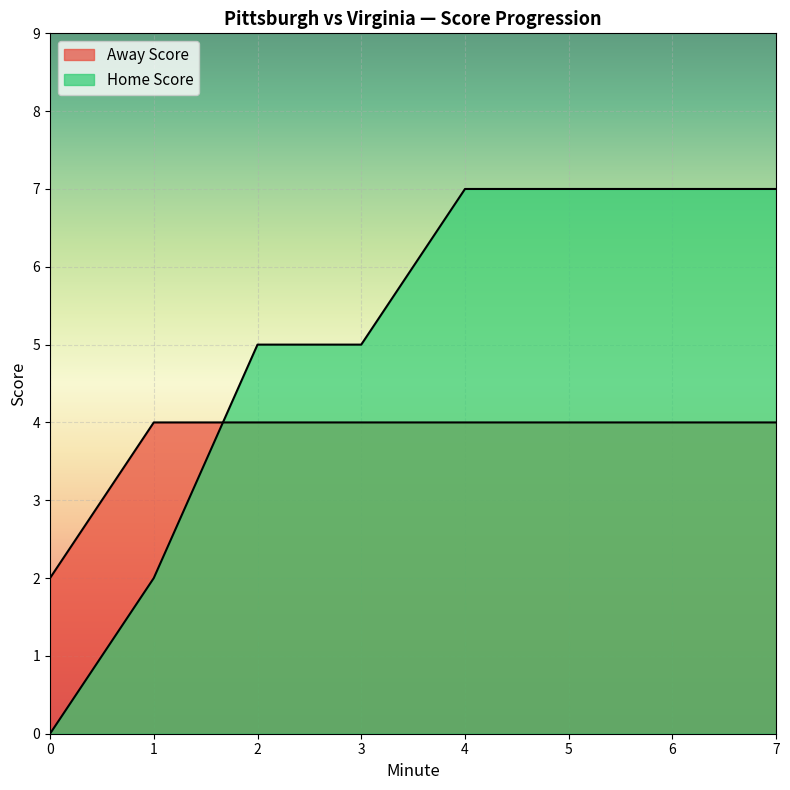

Does the chart display data point markers on the line(s)?

No